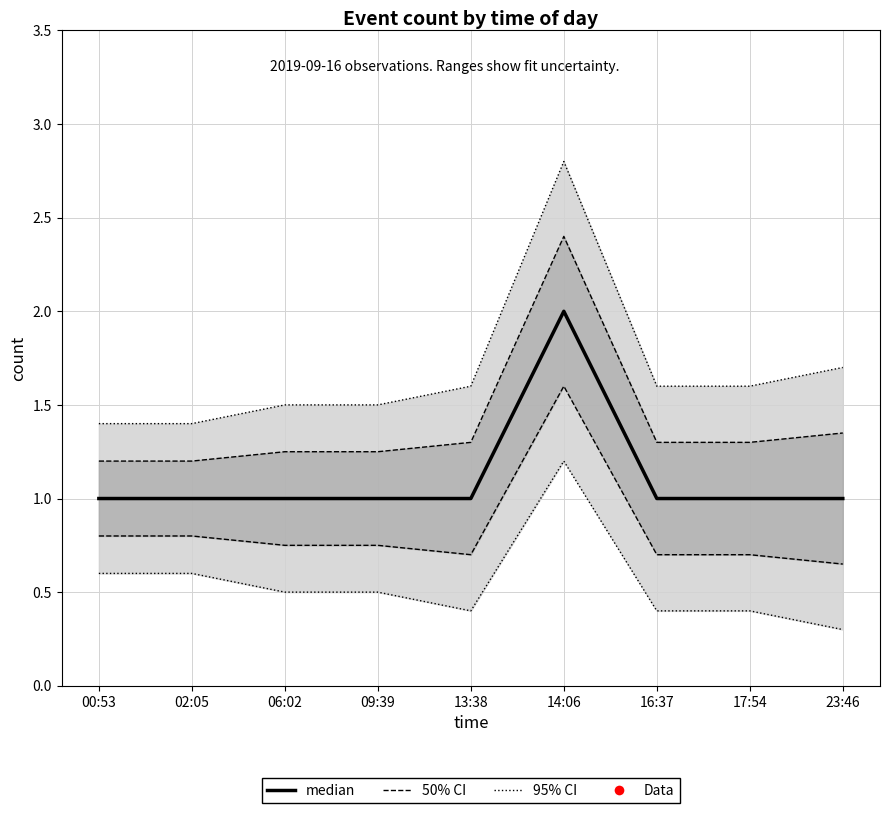

What is the average value?

1